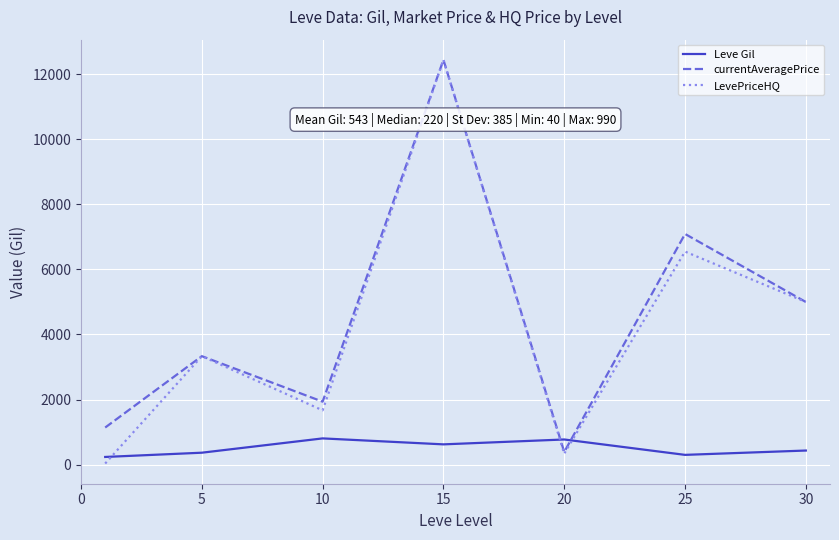

Which series has the widest spread of values?

LevePriceHQ